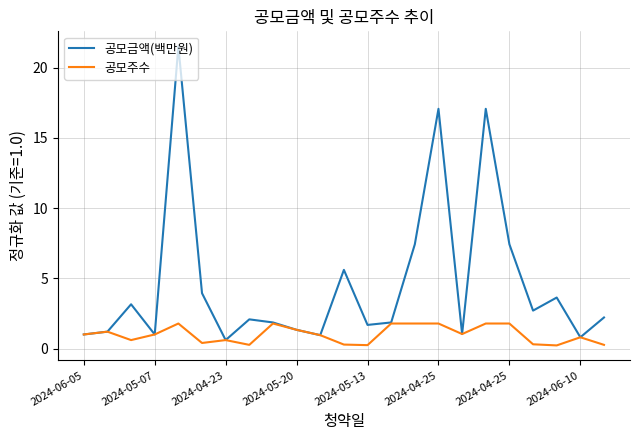

Rank the series by their maximum value, from lowest to highest.

공모주수, 공모금액(백만원)